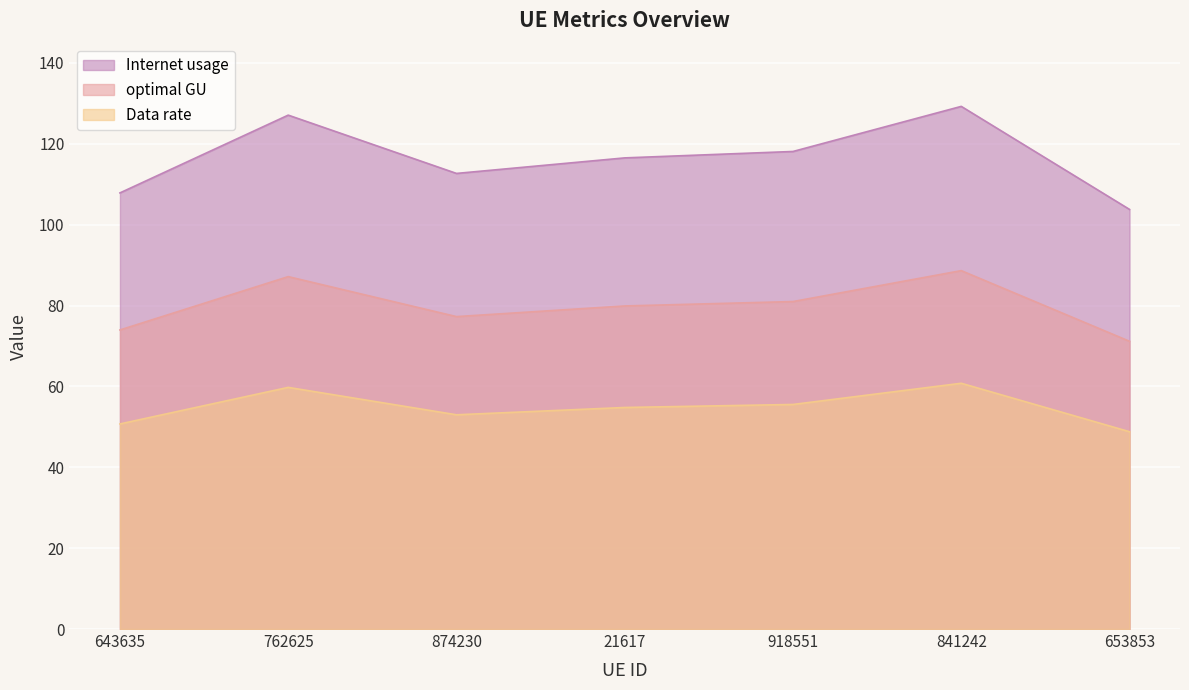

Reading left to right, transcribe all the data shown in this chart.

Internet usage: 643635=107.9	762625=127.1	874230=112.7	21617=116.5	918551=118.1	841242=129.2	653853=103.8
Data rate: 643635=50.7	762625=59.8	874230=53.0	21617=54.8	918551=55.5	841242=60.8	653853=48.8
optimal GU: 643635=74.0	762625=87.1	874230=77.3	21617=79.9	918551=81.0	841242=88.6	653853=71.2